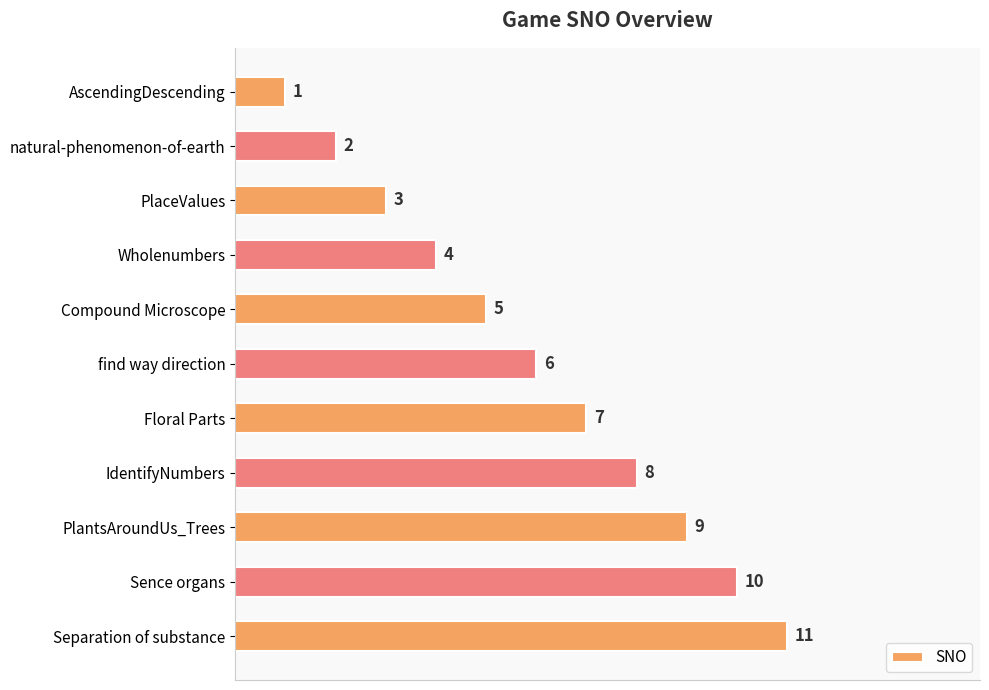

Which label corresponds to the largest value in the chart?

Separation of substance